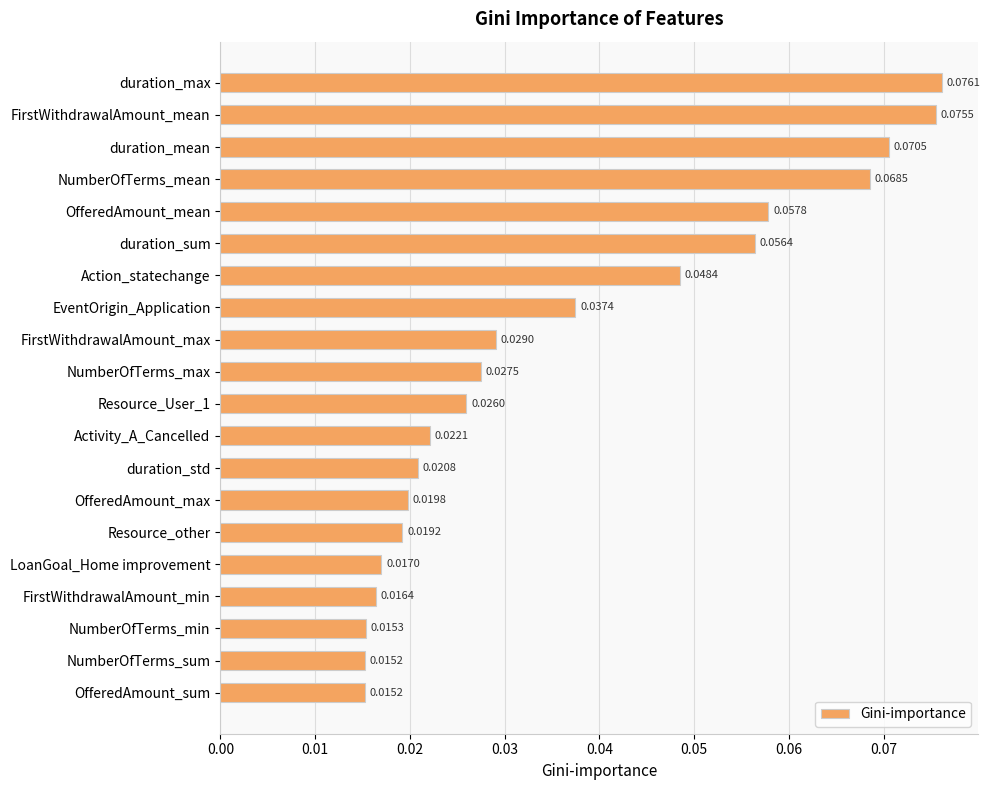

What is the label of the 5th bar from the top?

OfferedAmount_mean